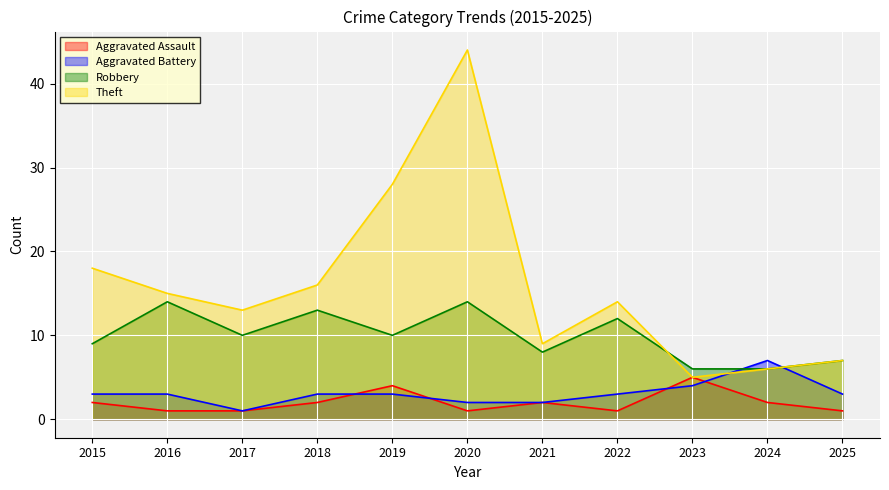

Reading left to right, transcribe all the data shown in this chart.

Aggravated Assault: 2015=2	2016=1	2017=1	2018=2	2019=4	2020=1	2021=2	2022=1	2023=5	2024=2	2025=1
Aggravated Battery: 2015=3	2016=3	2017=1	2018=3	2019=3	2020=2	2021=2	2022=3	2023=4	2024=7	2025=3
Robbery: 2015=9	2016=14	2017=10	2018=13	2019=10	2020=14	2021=8	2022=12	2023=6	2024=6	2025=7
Theft: 2015=18	2016=15	2017=13	2018=16	2019=28	2020=44	2021=9	2022=14	2023=5	2024=6	2025=7